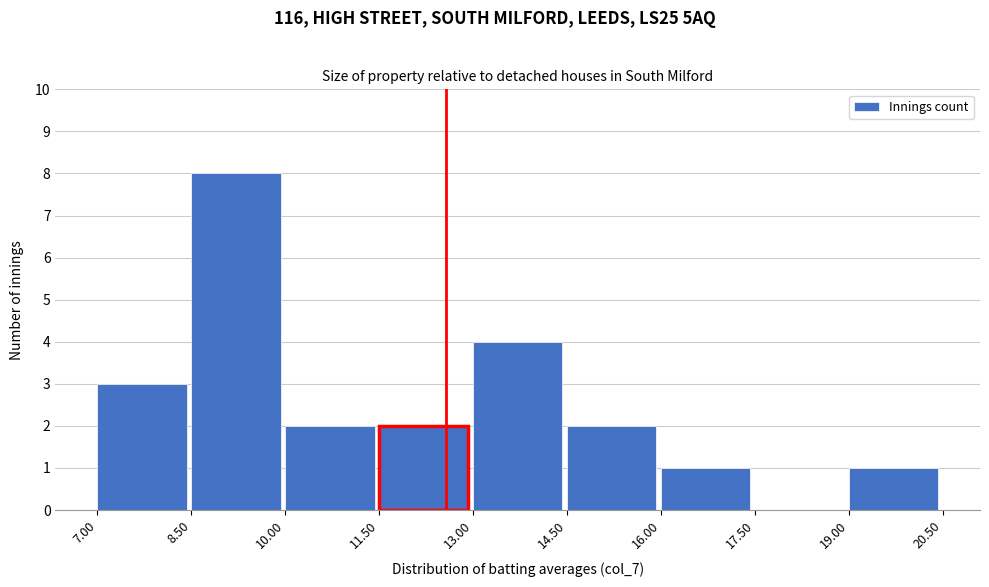

Reading left to right, list every bar in this chart as the range it spans on the x-axis followed by its height. The values are not printed on the chart, so give them approximately, as read against the axis.

7.00 to 8.50: 3
8.50 to 10.00: 8
10.00 to 11.50: 2
11.50 to 13.00: 2
13.00 to 14.50: 4
14.50 to 16.00: 2
16.00 to 17.50: 1
17.50 to 19.00: 0
19.00 to 20.50: 1